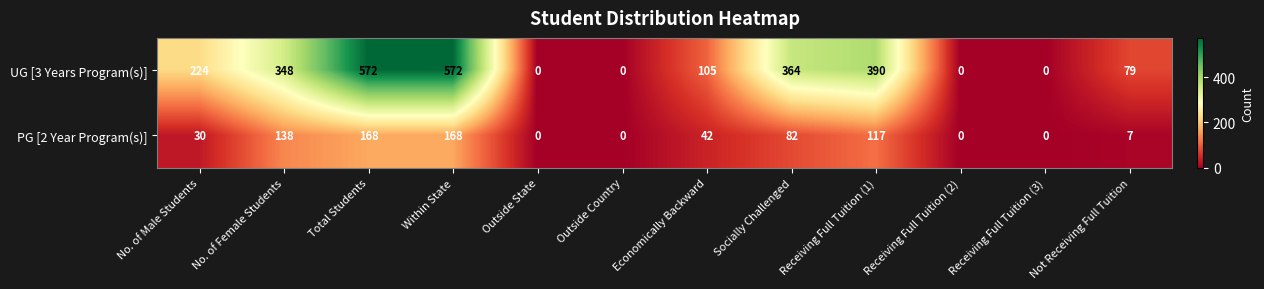

What is the maximum value for PG [2 Year Program(s)]?

168